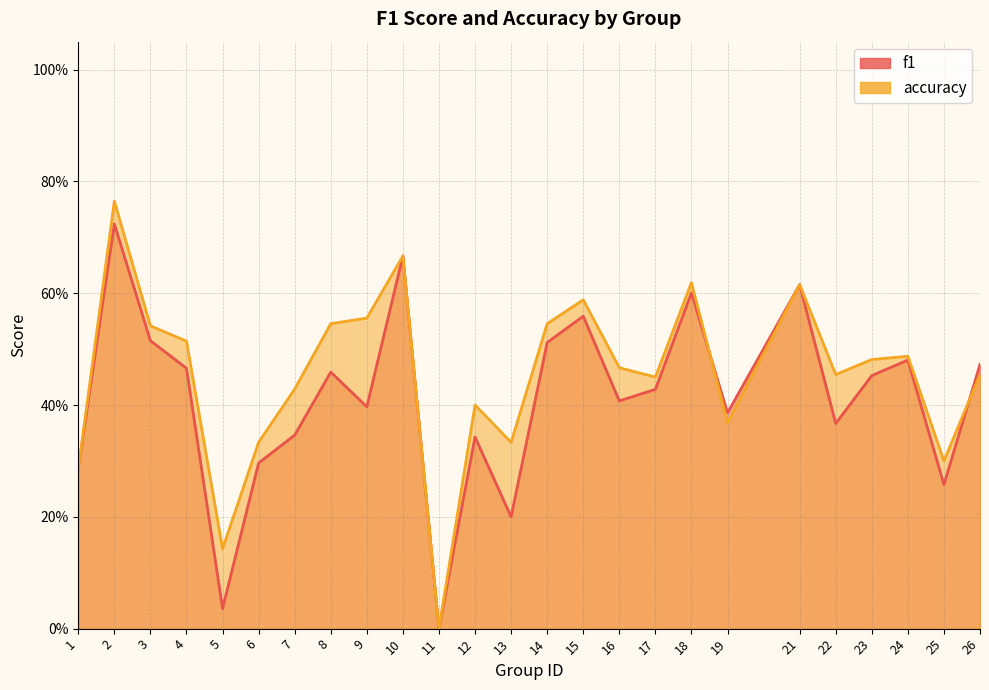

Does the chart have visible grid lines?

Yes